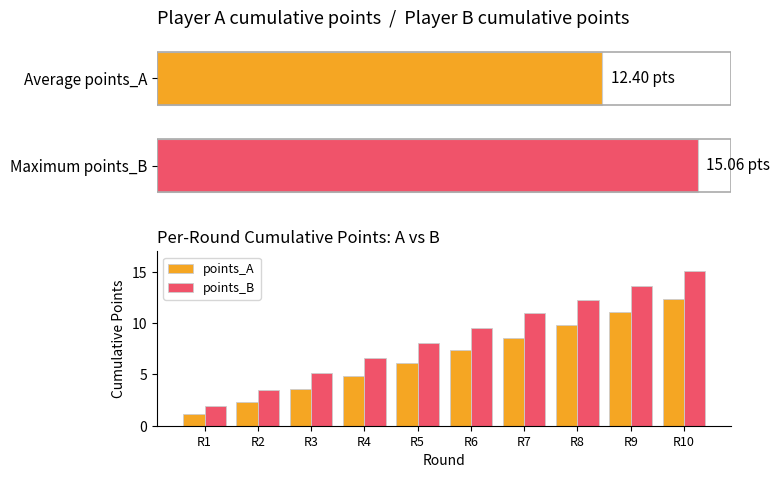

Which label corresponds to the largest value in the chart?

R10